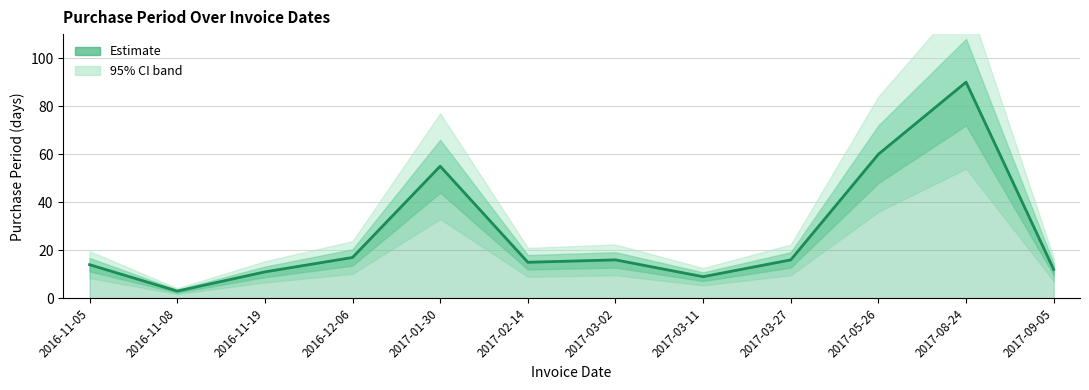

List the labels in order of value, largest first.

2017-08-24, 2017-05-26, 2017-01-30, 2016-12-06, 2017-03-02, 2017-03-27, 2017-02-14, 2016-11-05, 2017-09-05, 2016-11-19, 2017-03-11, 2016-11-08